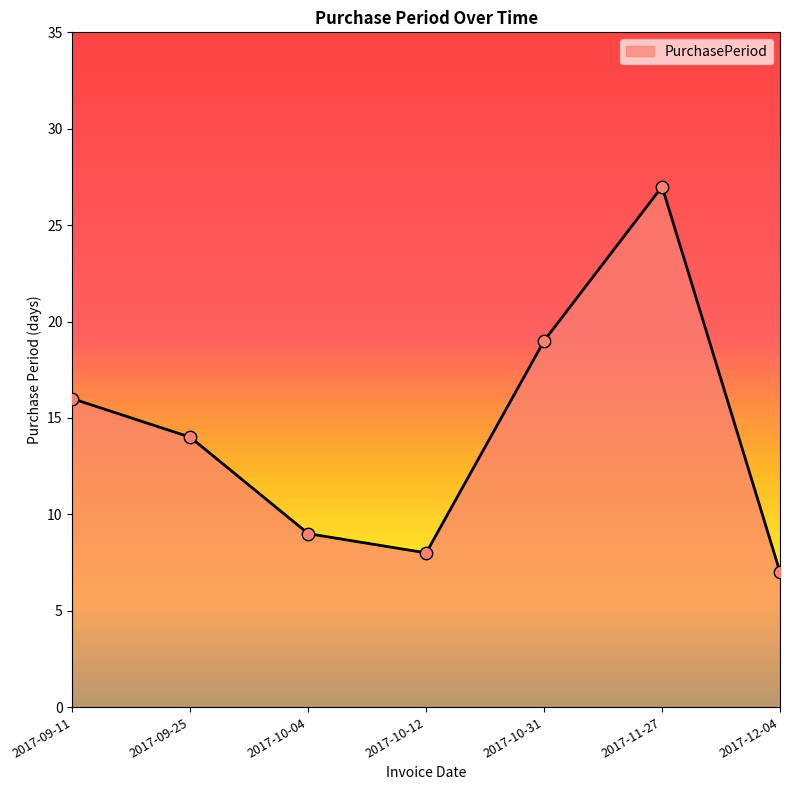

What is the ratio of the value at 2017-09-25 to the value at 2017-10-04?

1.6